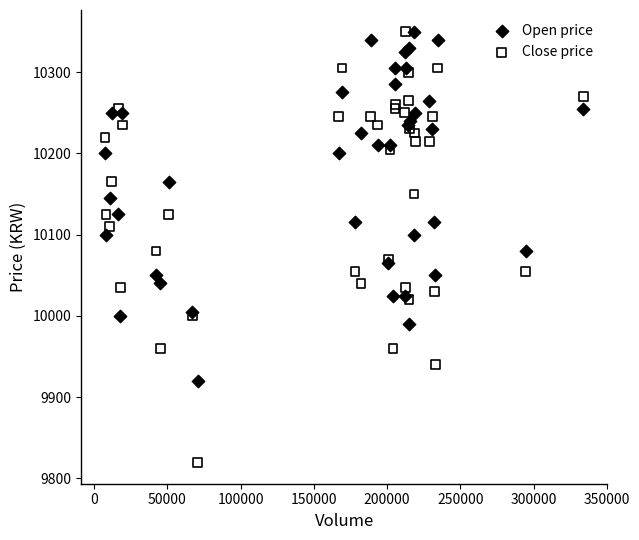

Which series has the largest Y range (max minus min)?

Close price